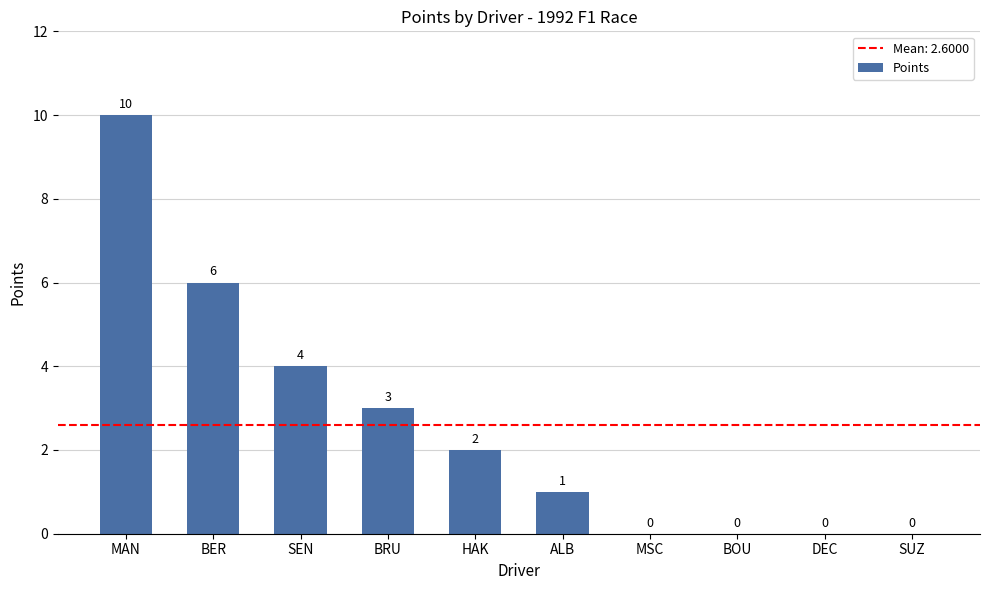

What is the greatest value displayed?

10